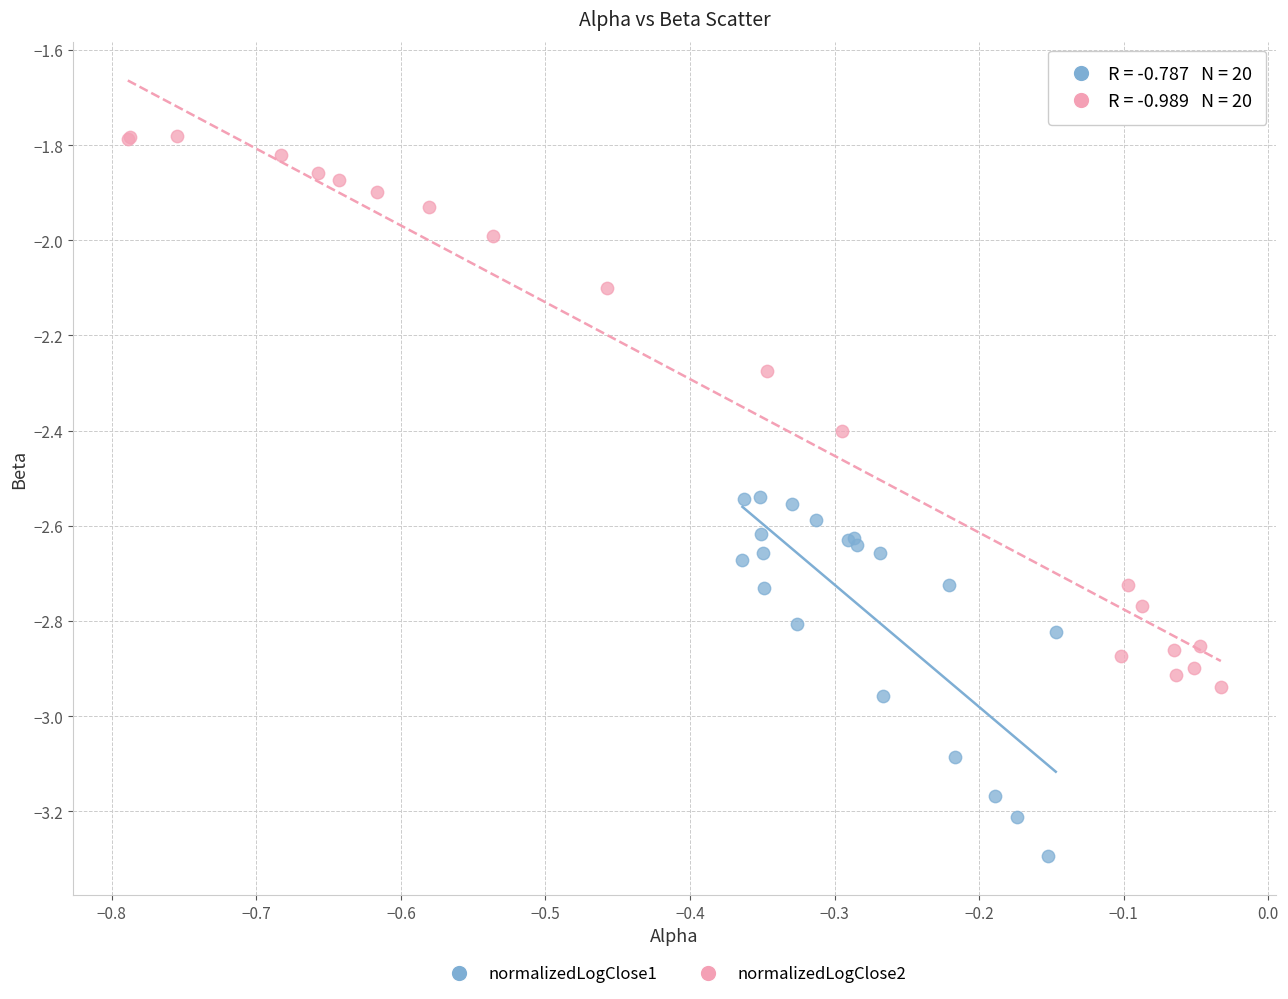

Which series contains the lowest Y value?

normalizedLogClose1